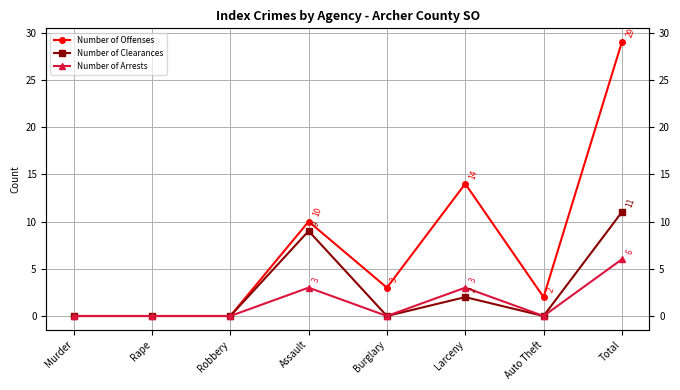

At Assault, list the series in order from smallest to largest.

Number of Arrests, Number of Clearances, Number of Offenses